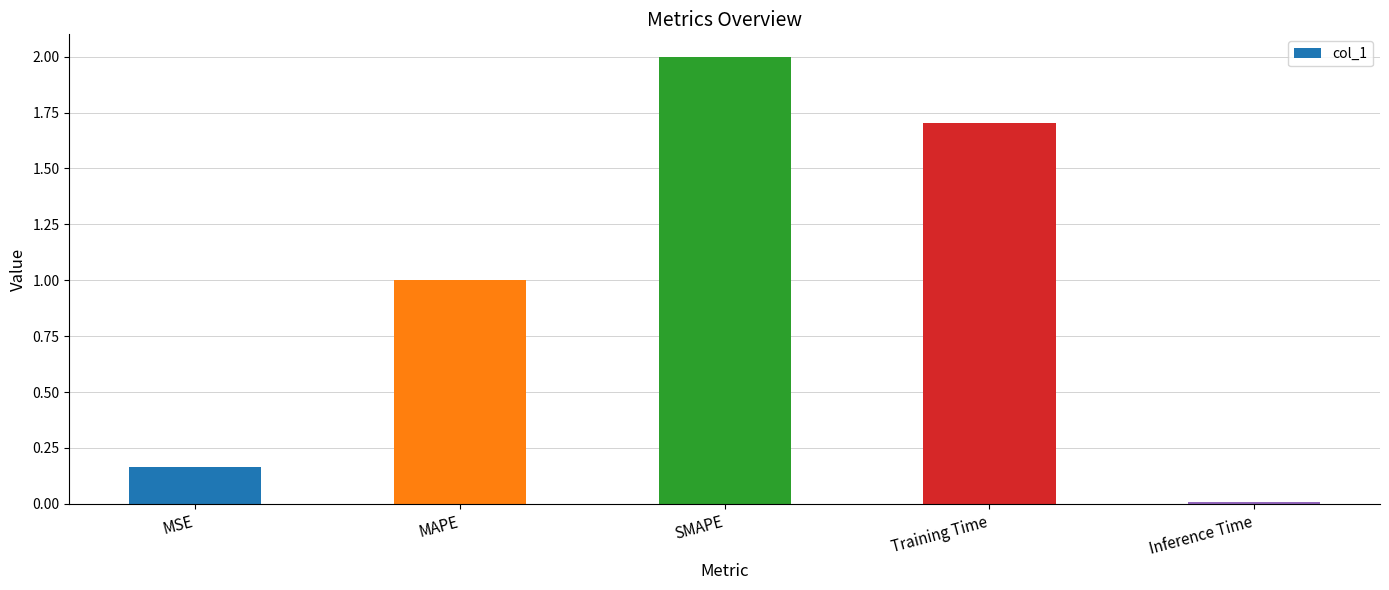

What is the ratio of the value at MAPE to the value at SMAPE?

0.5